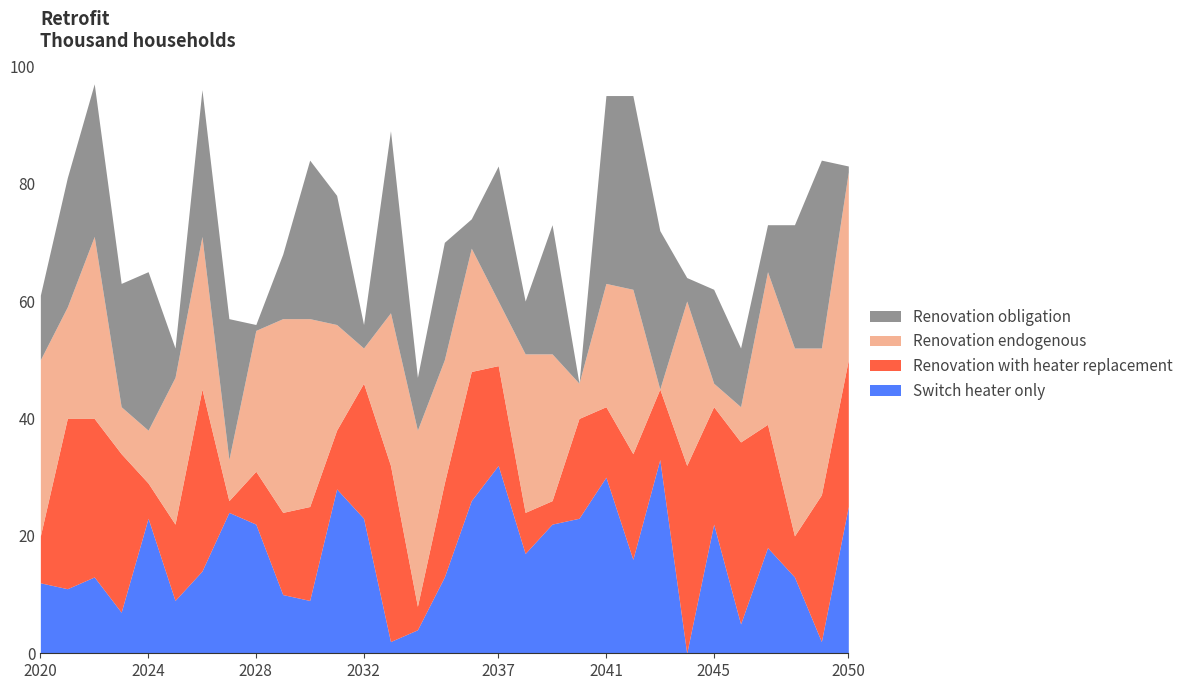

What is the difference between the second highest and second lowest values in the Renovation with heater replacement series?

27